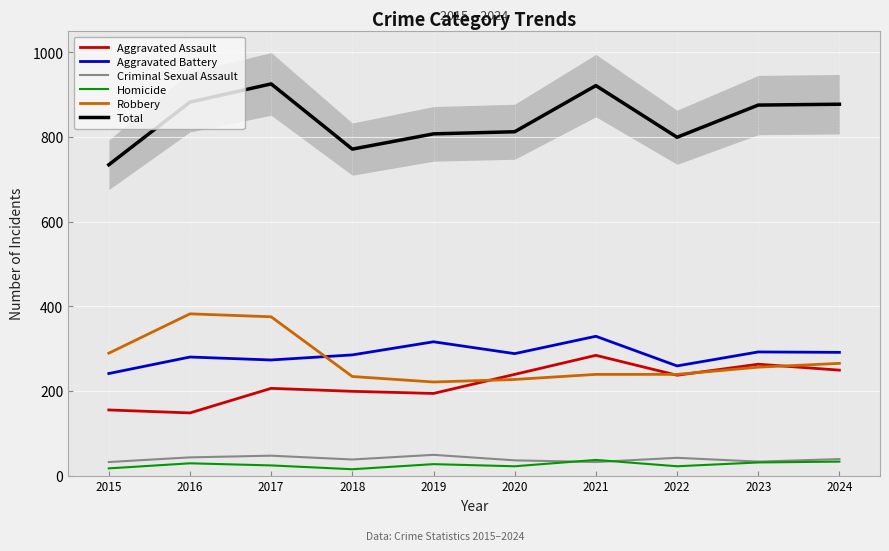

True or false: Total has more than 1 points higher than both neighbors.

True